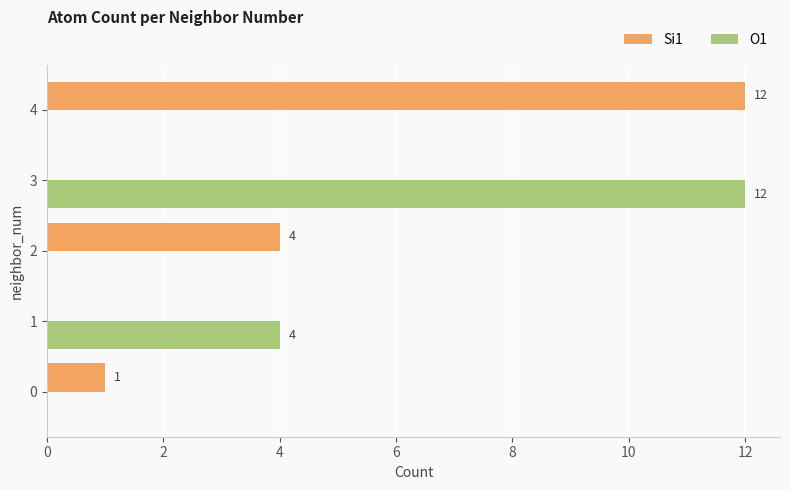

Where is Si1 nearest to the value 6?

2